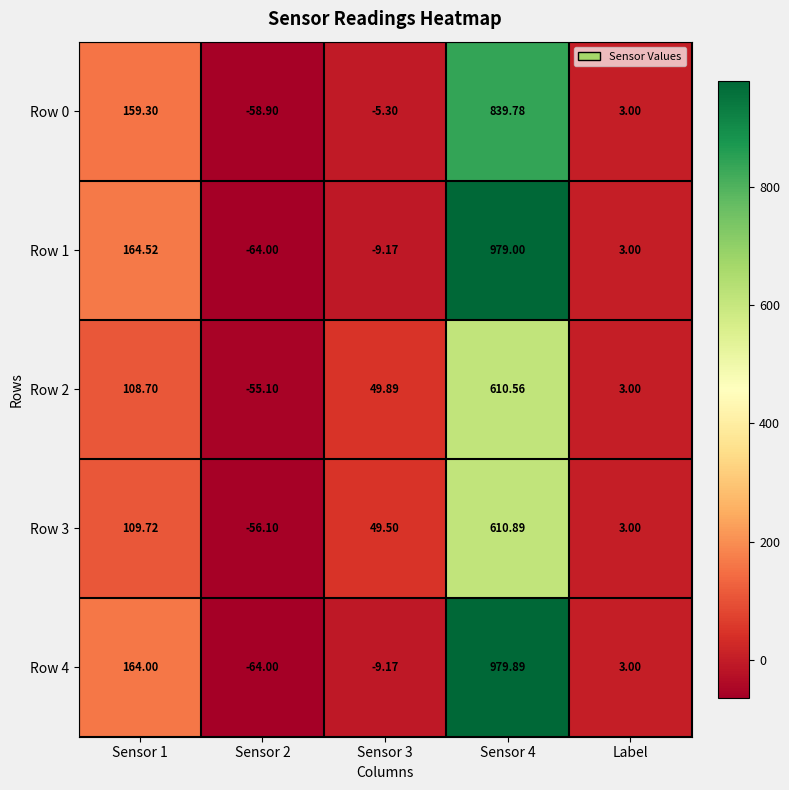

Is the value of Row 3 at Label greater than the value of Row 4 at Sensor 4?

No